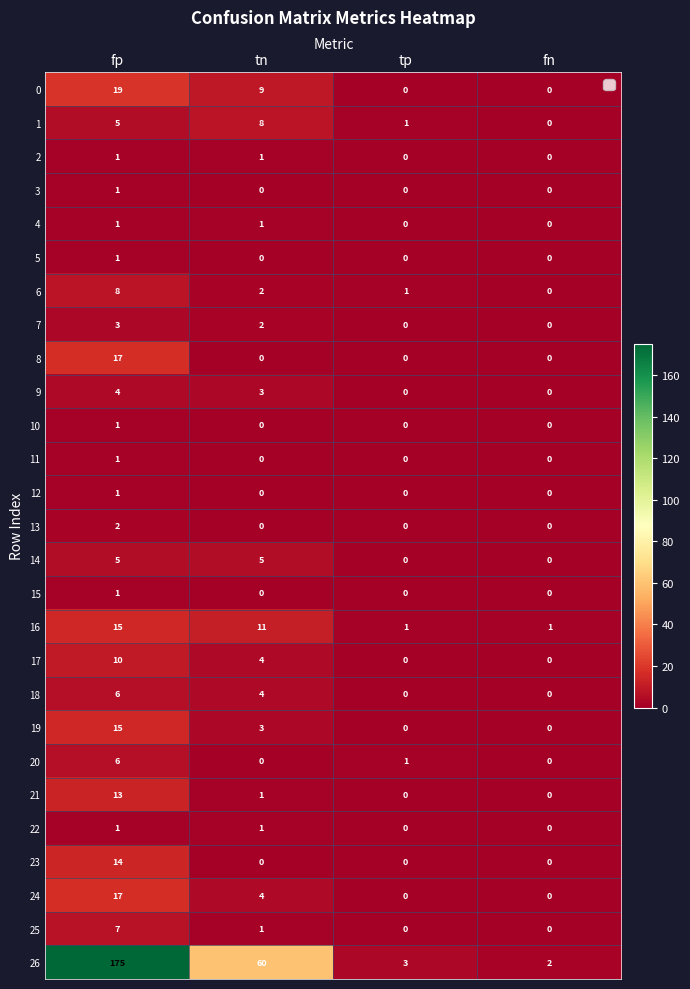

What is the total value across all series at tp?

7